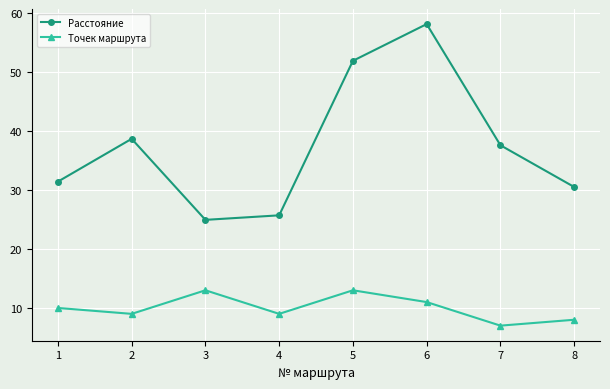

Between 1 and 7, which series saw the biggest shift?

Расстояние